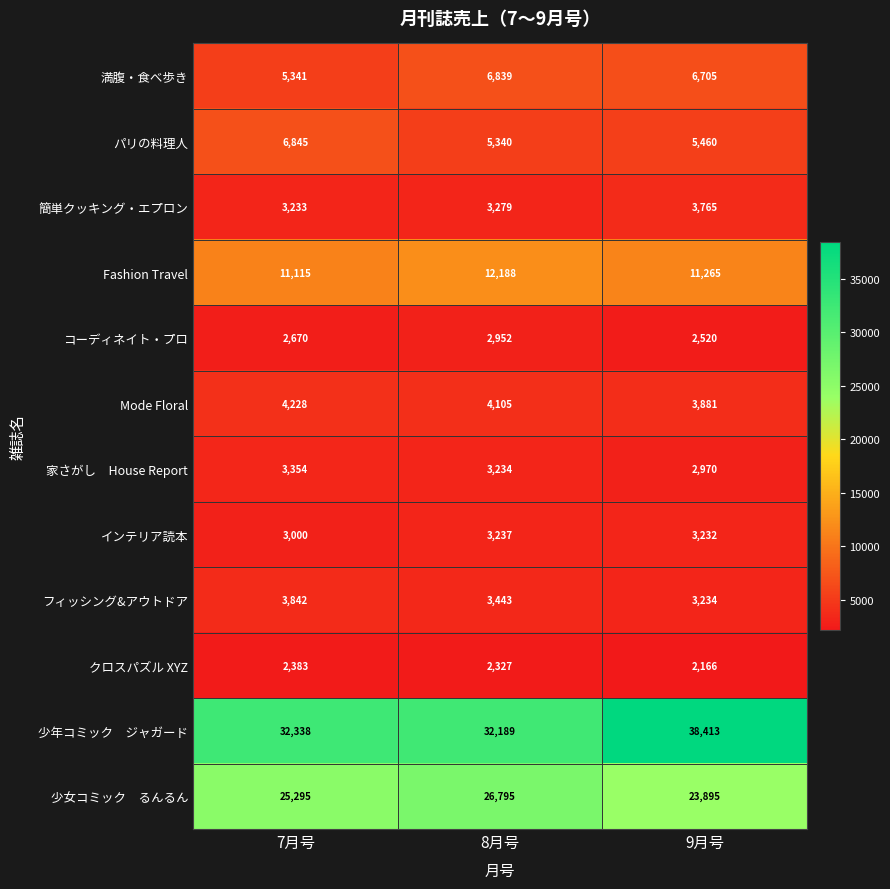

How many data points does each series have?

3